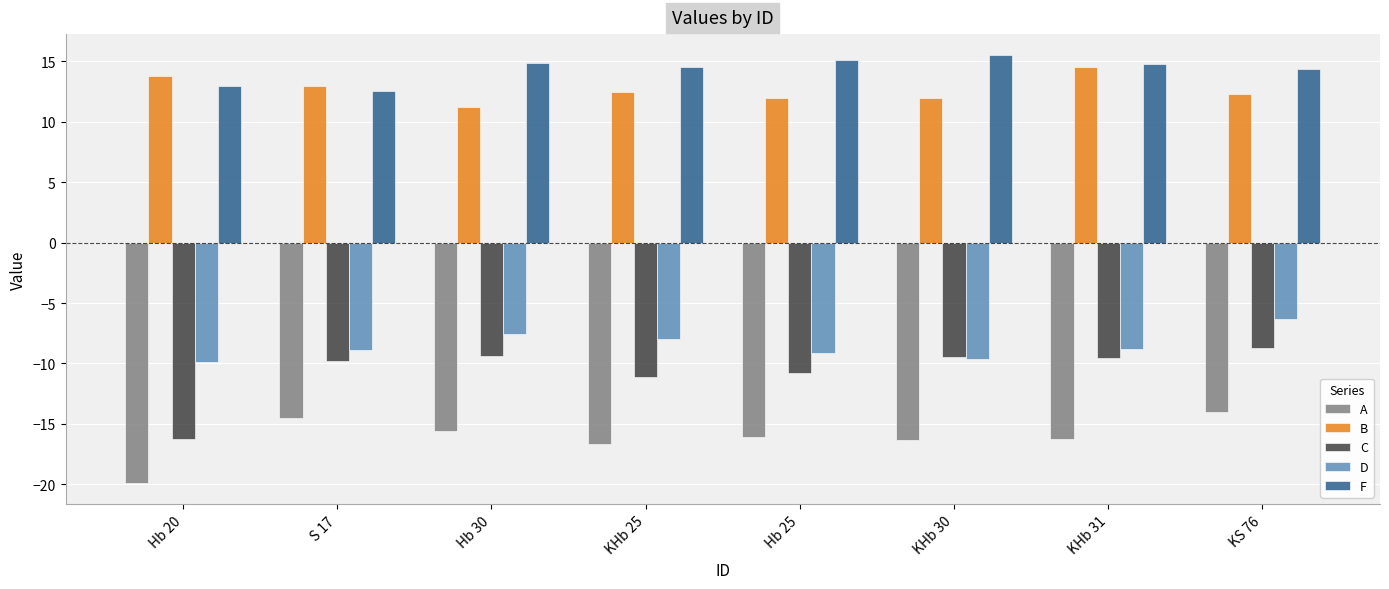

The C series shows -9.5 at KHb 30. True or false?

True